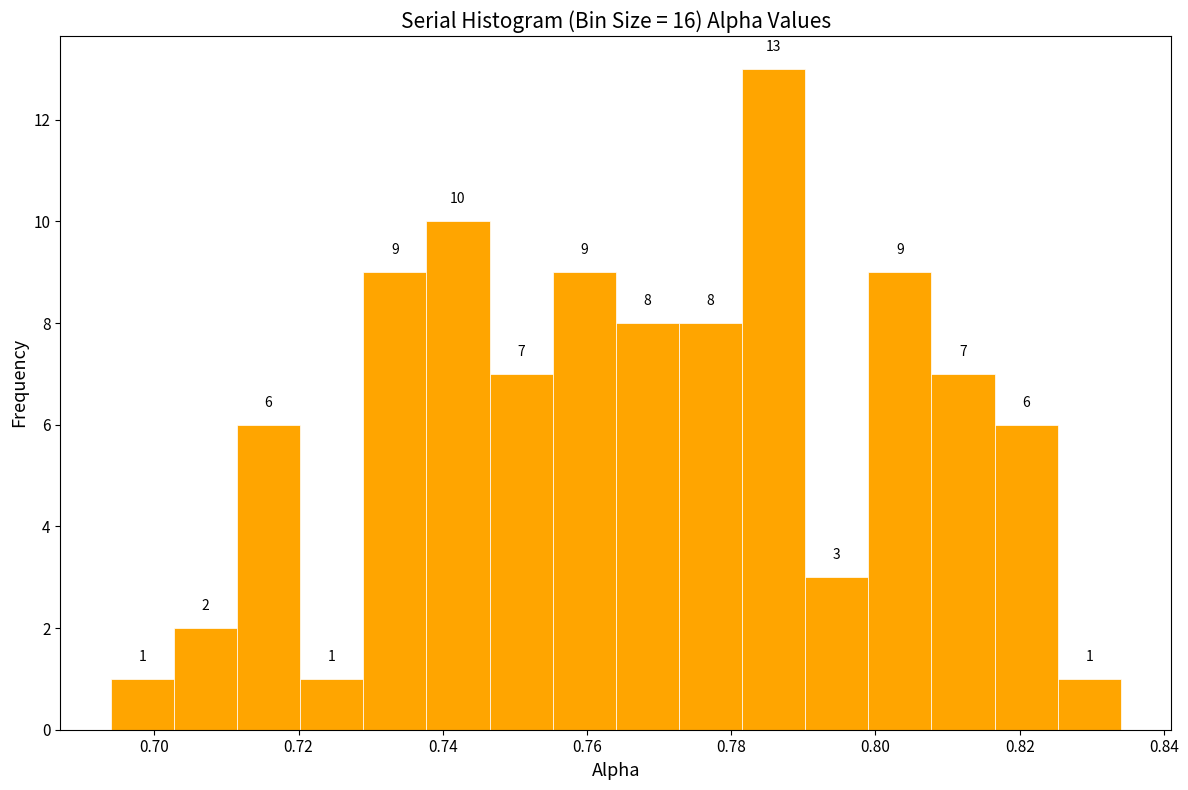

Which range on the x-axis has the tallest bar?

0.782 to 0.790